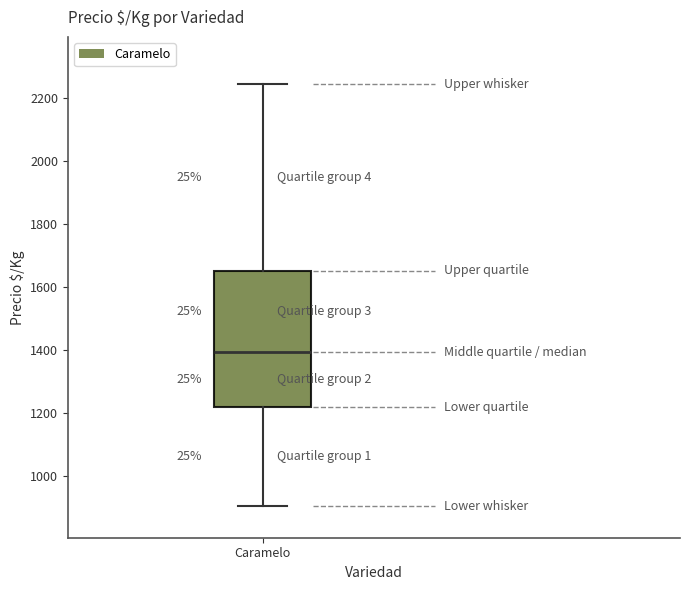

Read this box plot against the y-axis: the position of the median line, the range covered by the box, and the ends of both whiskers. The values are not printed on the chart, so give them approximately, as read against the axis.

median 1400, box 1220 to 1660, whiskers 900 to 2240